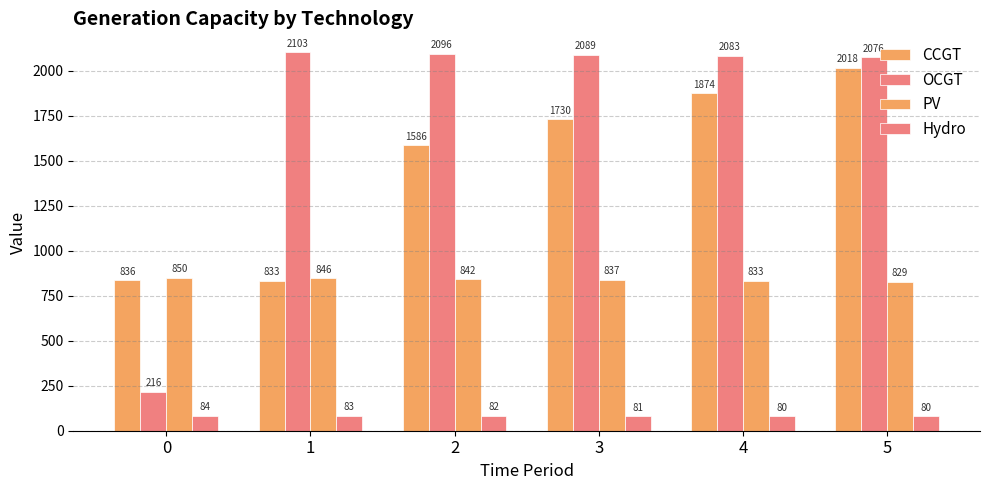

The value of Hydro at 3 is 18. True or false?

False